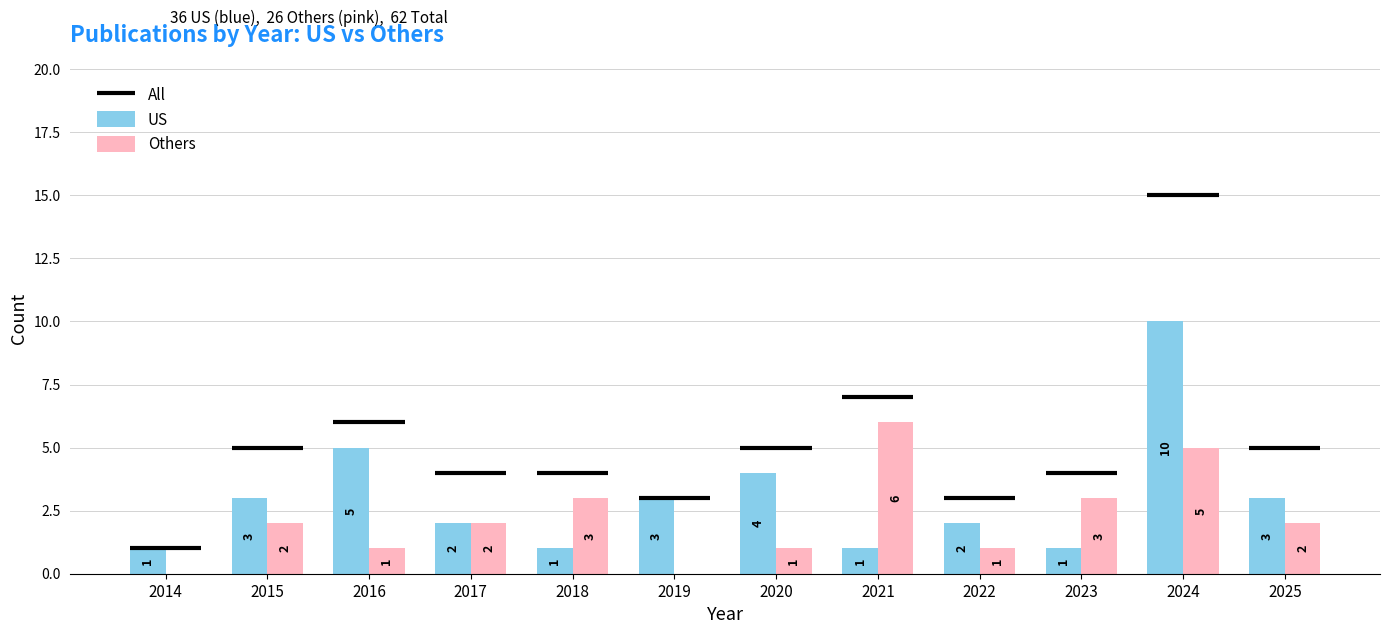

Reading left to right, list all the values displayed in this chart.

US: 2014=1	2015=3	2016=5	2017=2	2018=1	2019=3	2020=4	2021=1	2022=2	2023=1	2024=10	2025=3
Others: 2014=0	2015=2	2016=1	2017=2	2018=3	2019=0	2020=1	2021=6	2022=1	2023=3	2024=5	2025=2